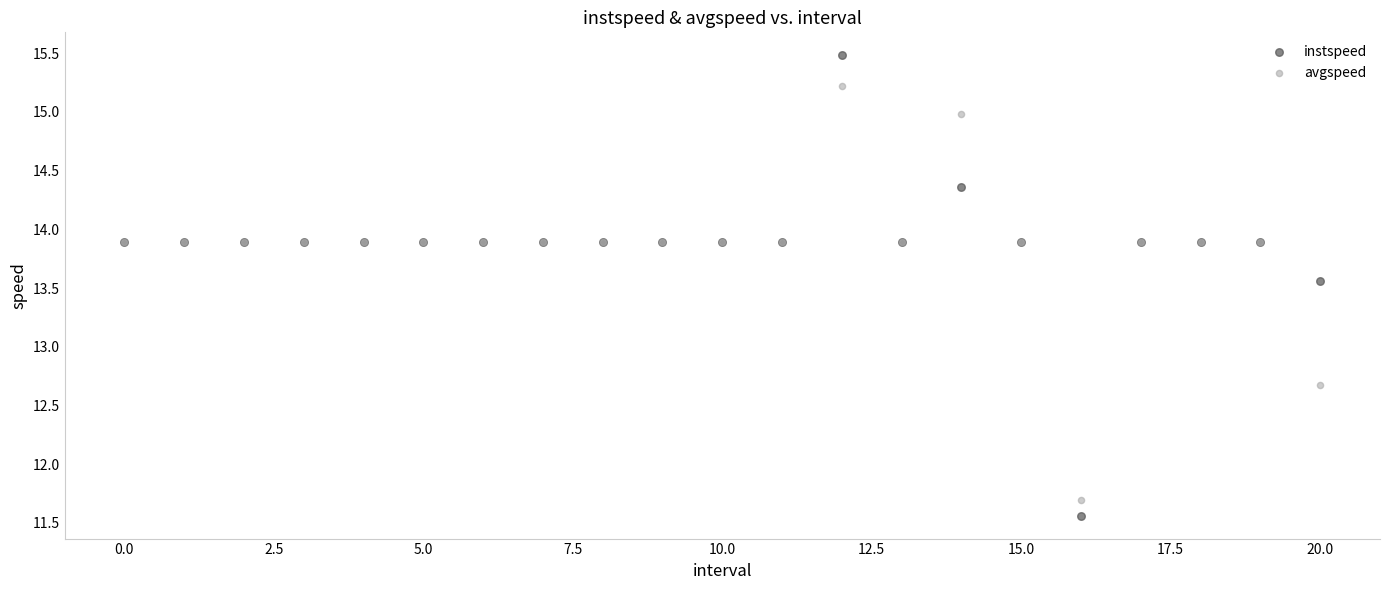

In the instspeed series, what Y value is closest to 13?

13.6